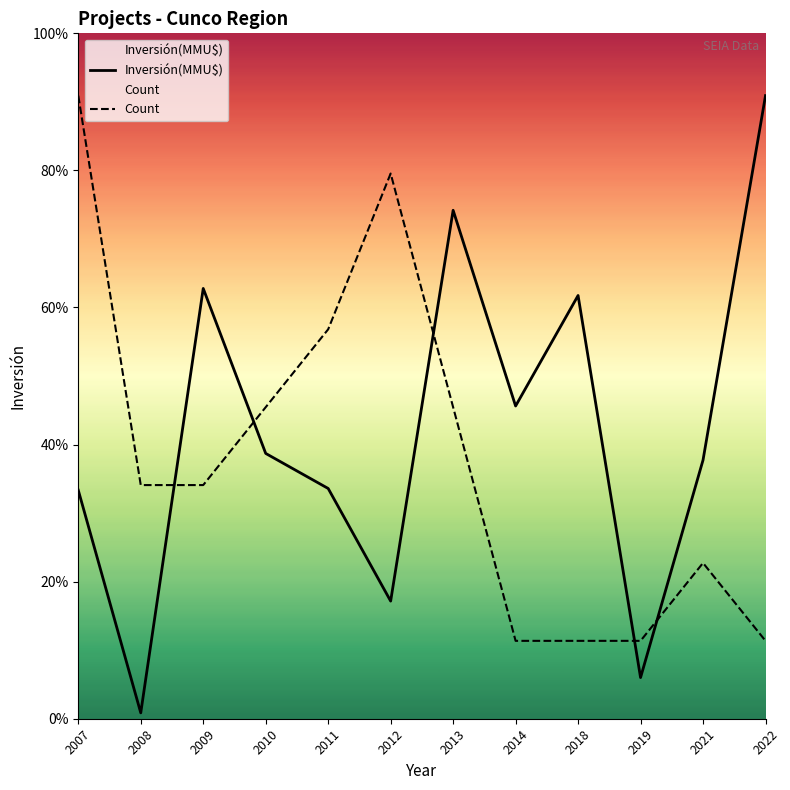

What is the average value of the Inversión(MMU$) series?

24.4